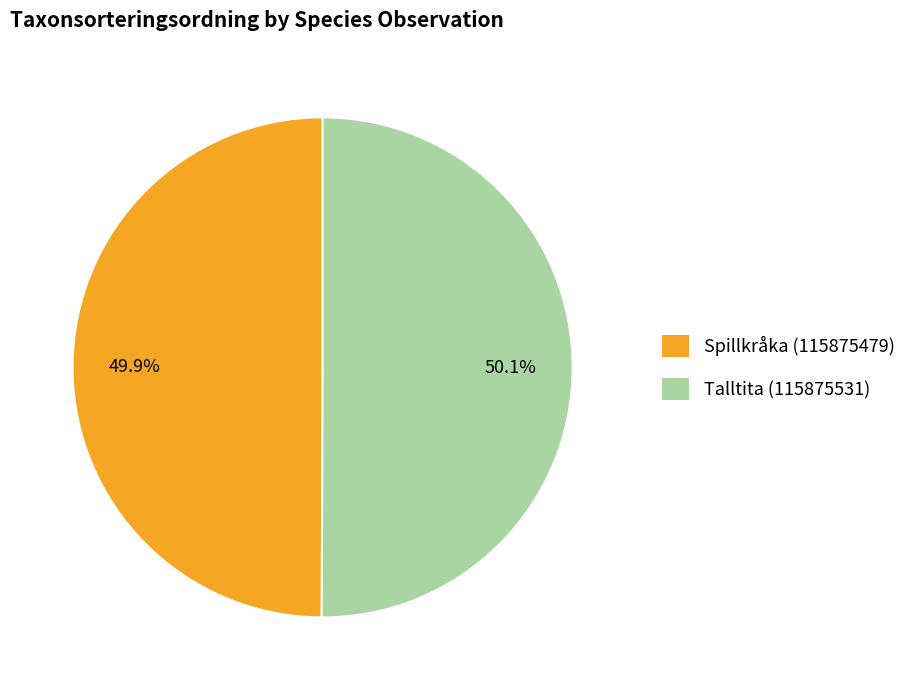

What portion of the pie excludes Spillkråka (115875479)?

50.1%